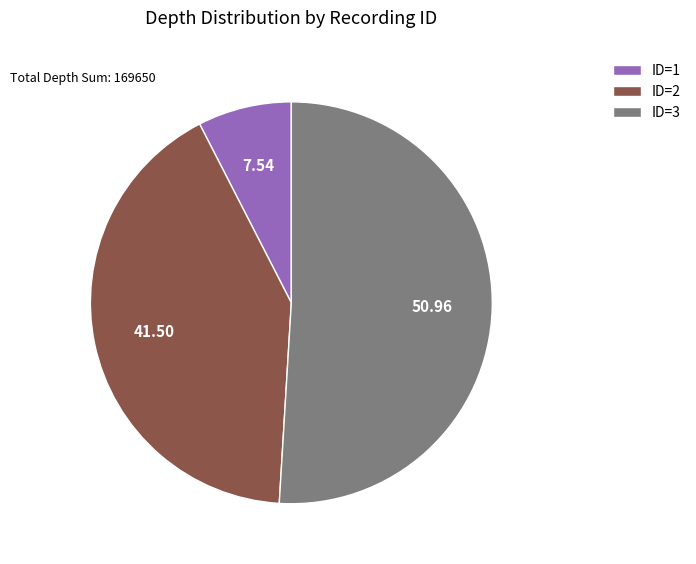

What is the ratio of the value at ID=2 to the value at ID=1?

5.5